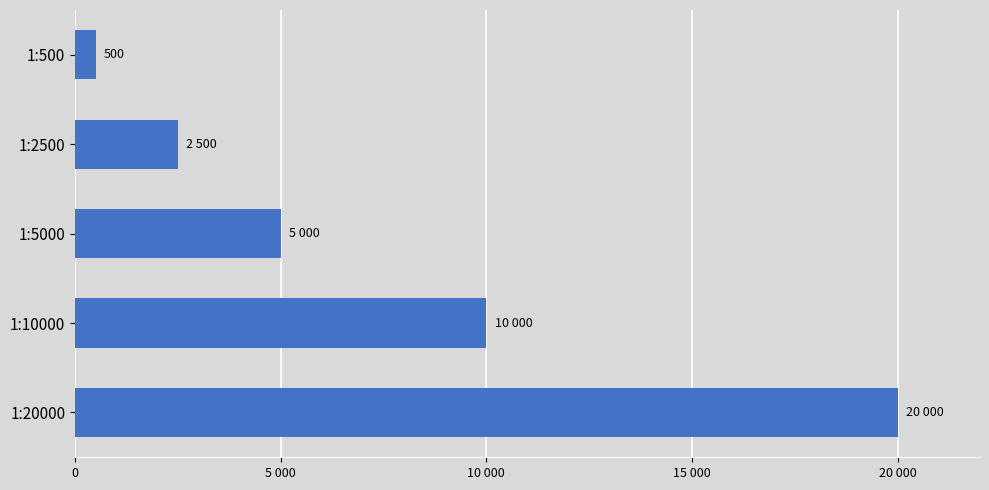

Rank the categories by value from highest to lowest.

1:20000, 1:10000, 1:5000, 1:2500, 1:500